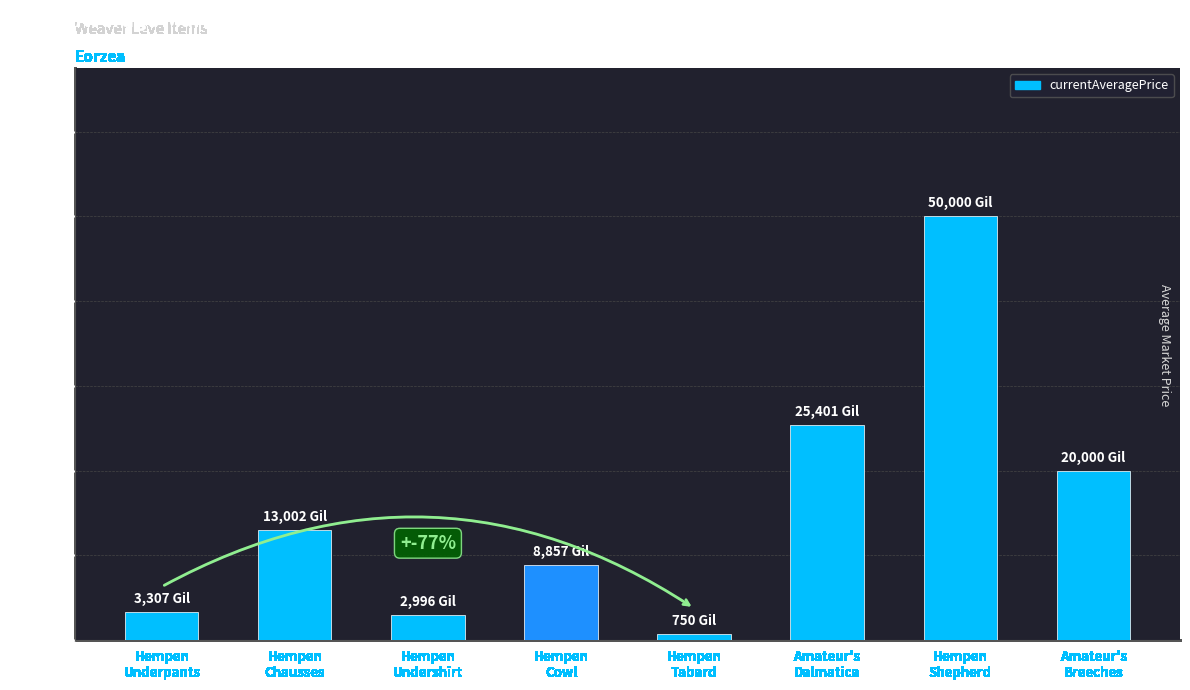

What is the label of the 2nd bar from the left?

Hempen
Chausses